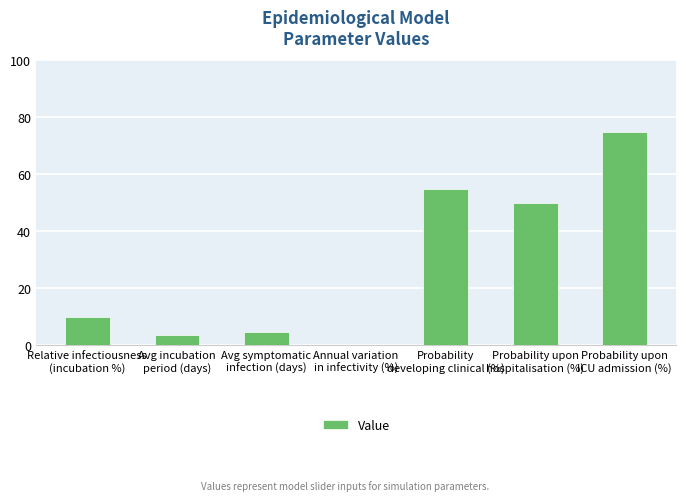

What is the sum of all values?

198.0